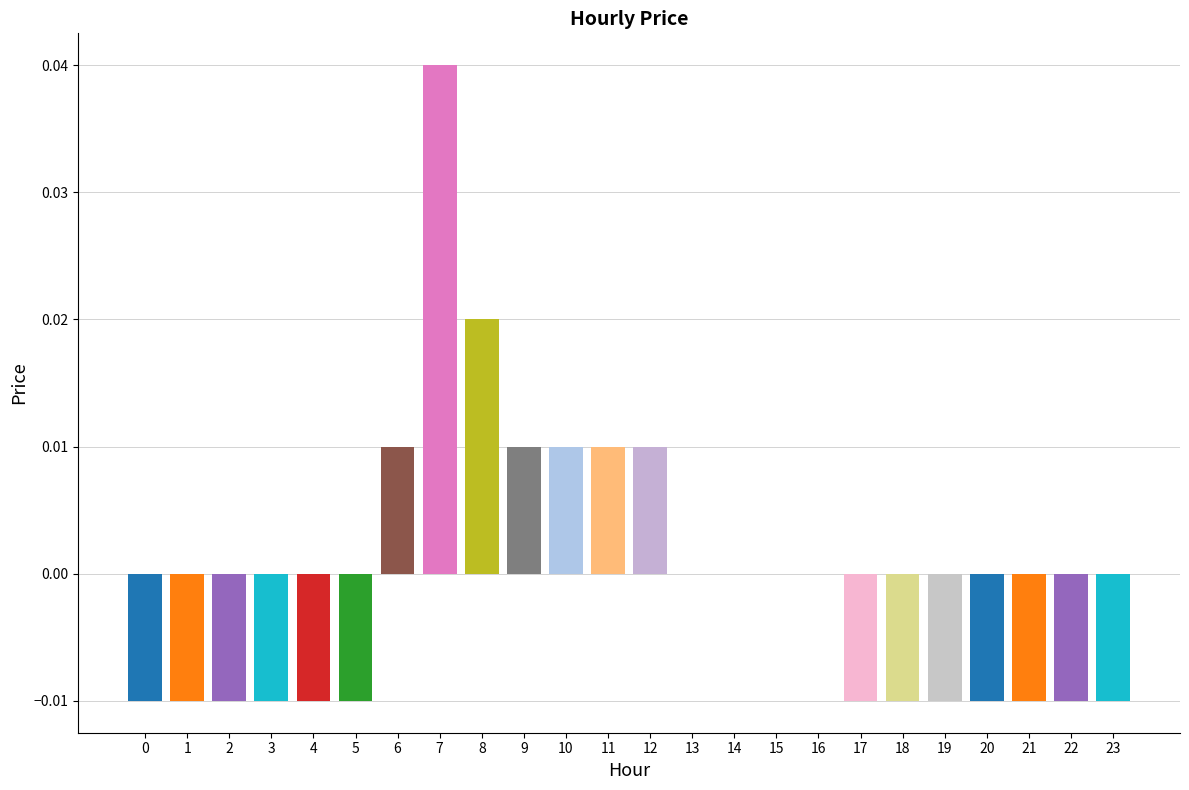

Which category has the highest value across all series?

7